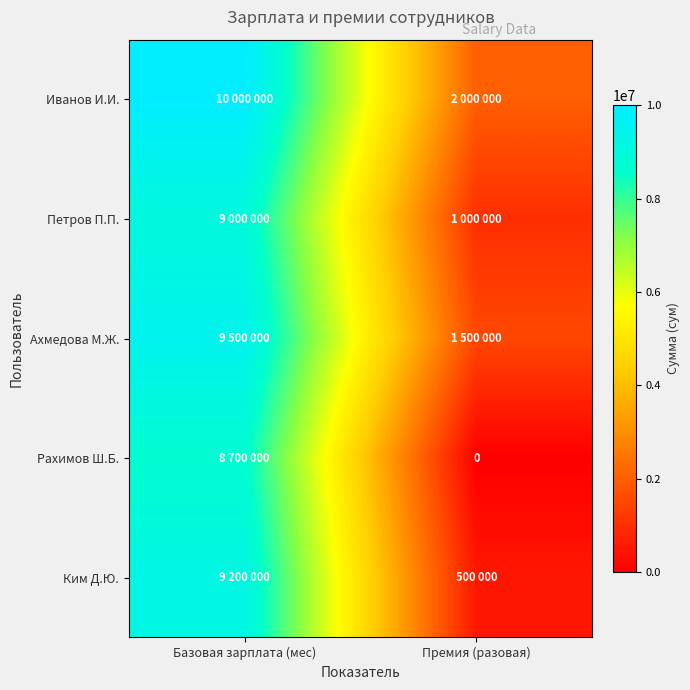

Rank the categories by Ким Д.Ю. value from highest to lowest.

Базовая зарплата (мес), Премия (разовая)